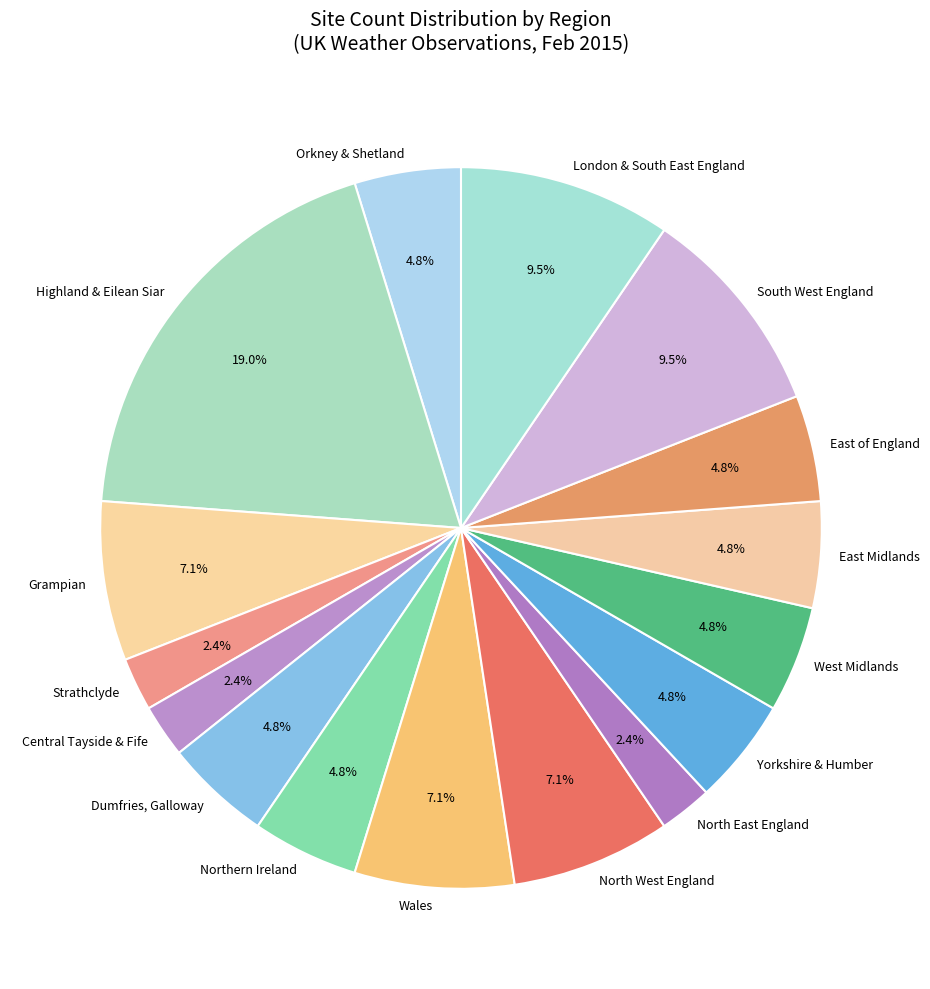

To the nearest percent, what is the average slice percentage?

6%